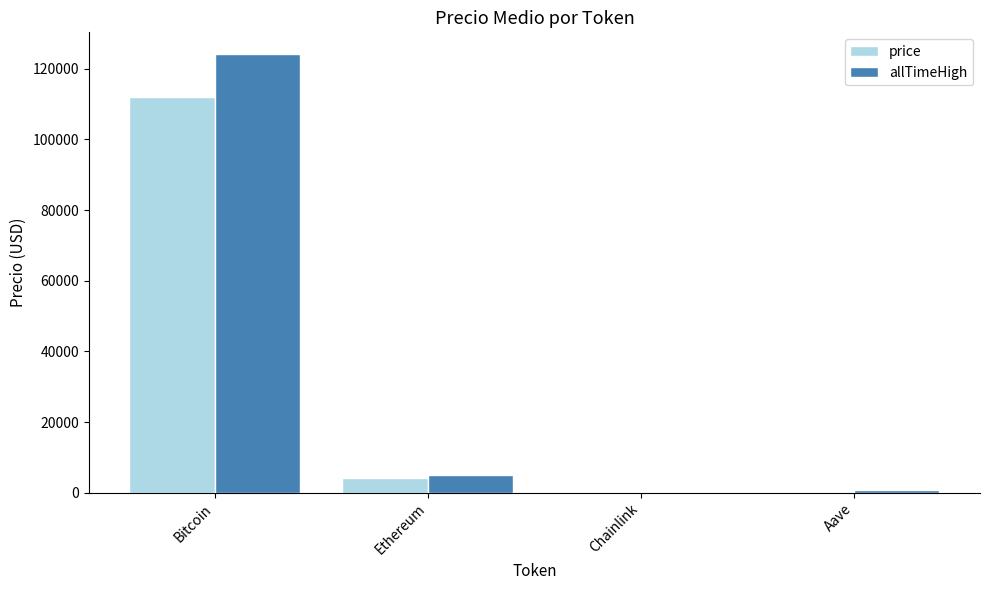

What is the spread (max minus min) of values at Aave?

386.4